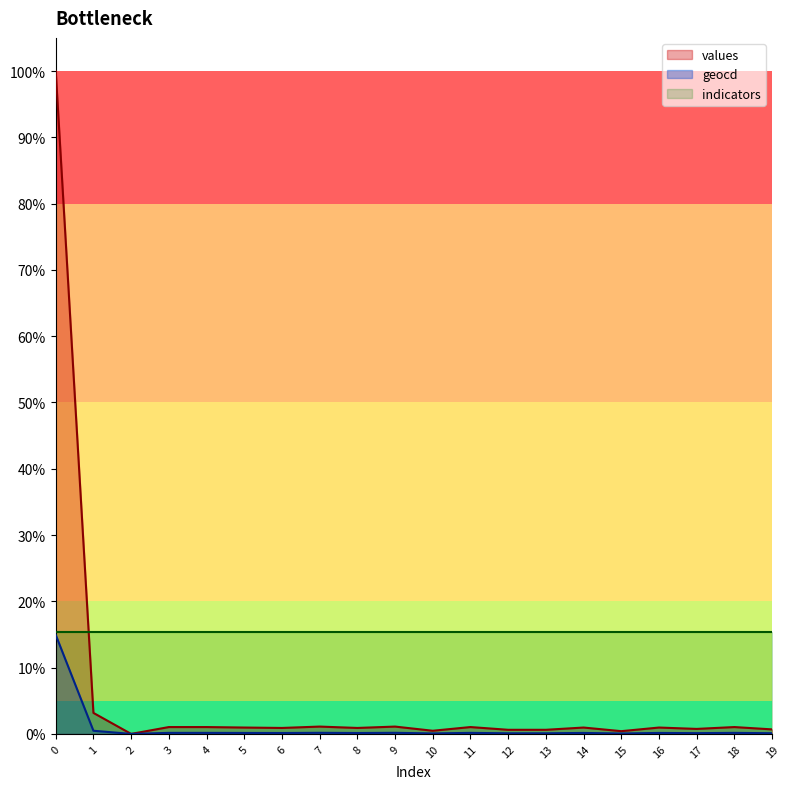

Where do values and indicators first cross each other?

0 and 1